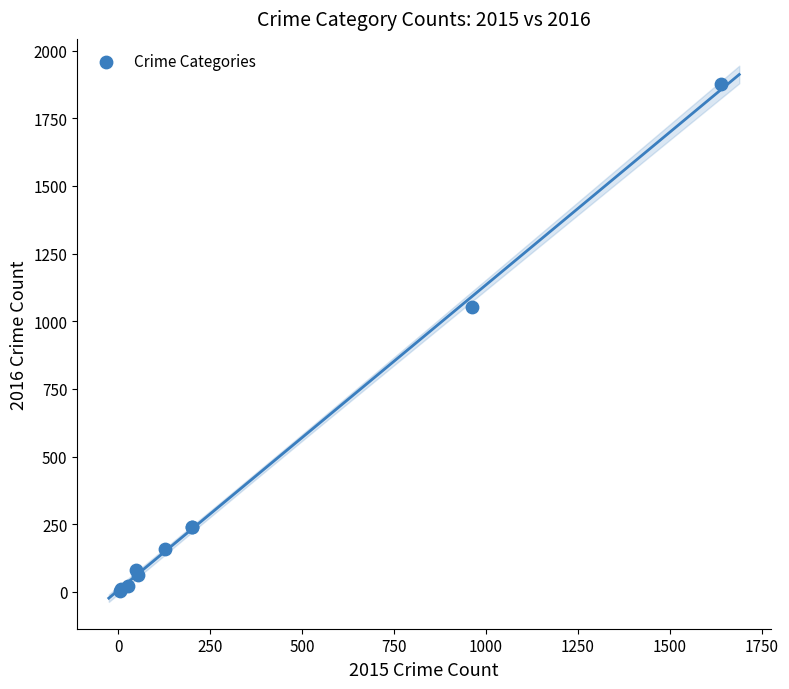

What Y value in the scatter plot is closest to 939?

1054